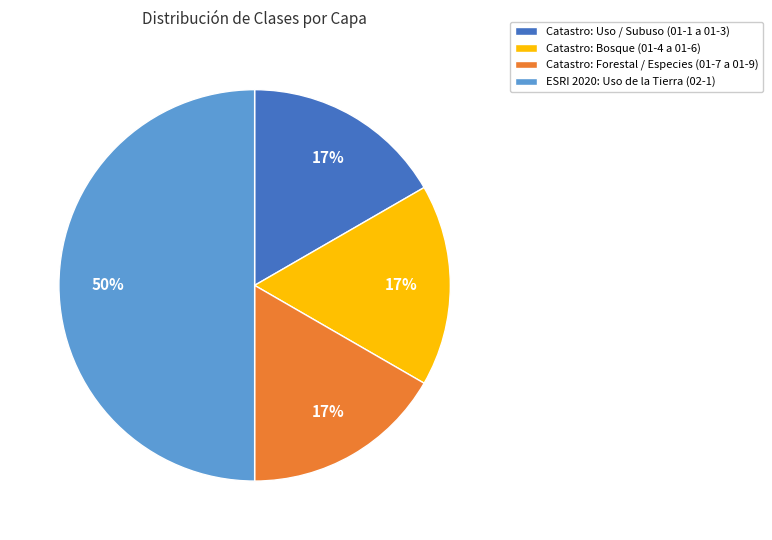

To the nearest percent, what is the average slice percentage?

25%